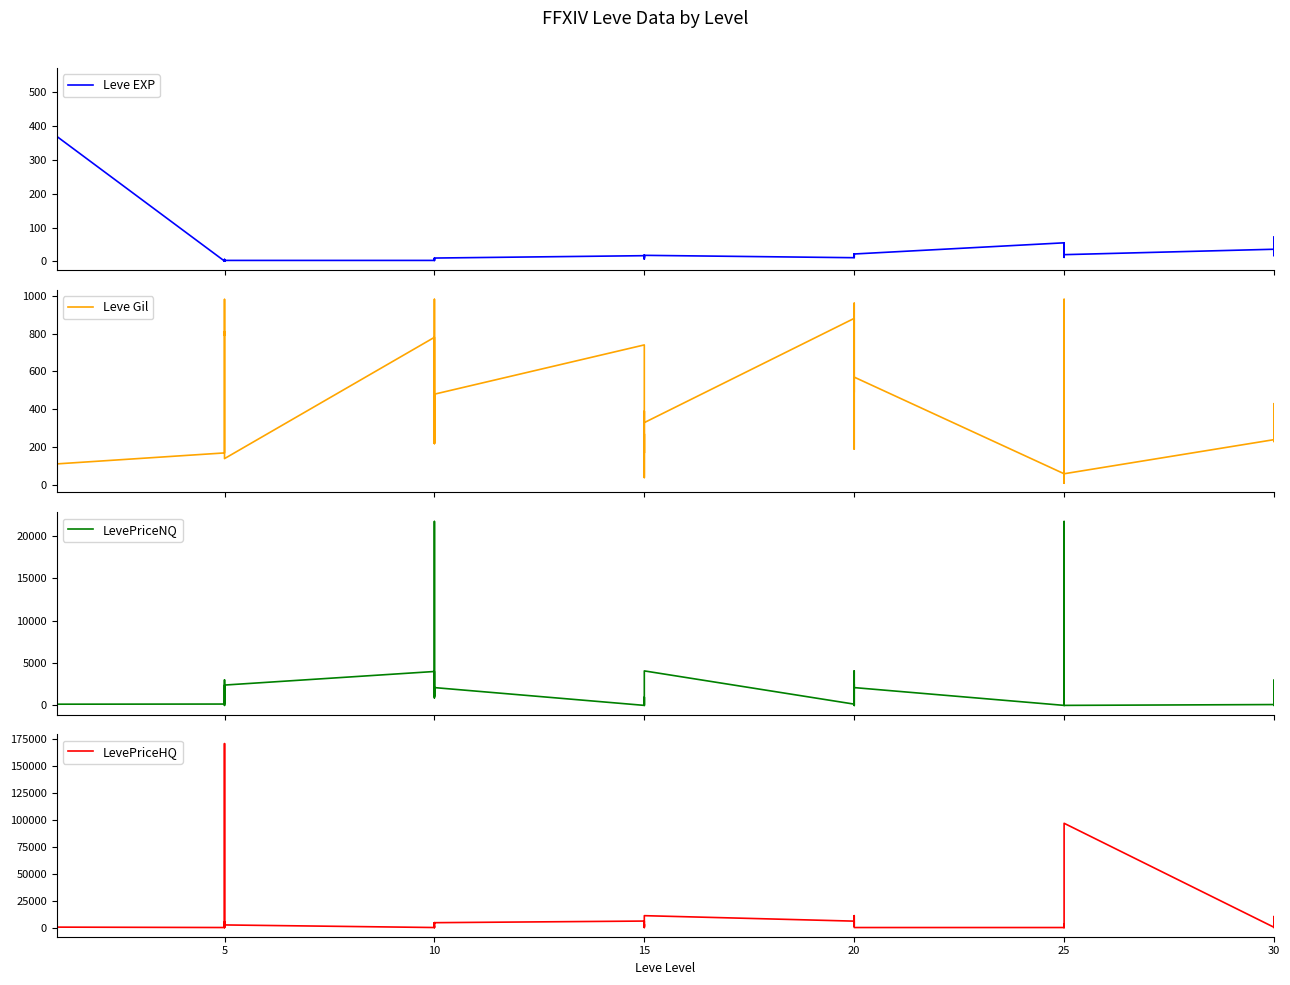

Which has a higher value, 10 or 15?

15